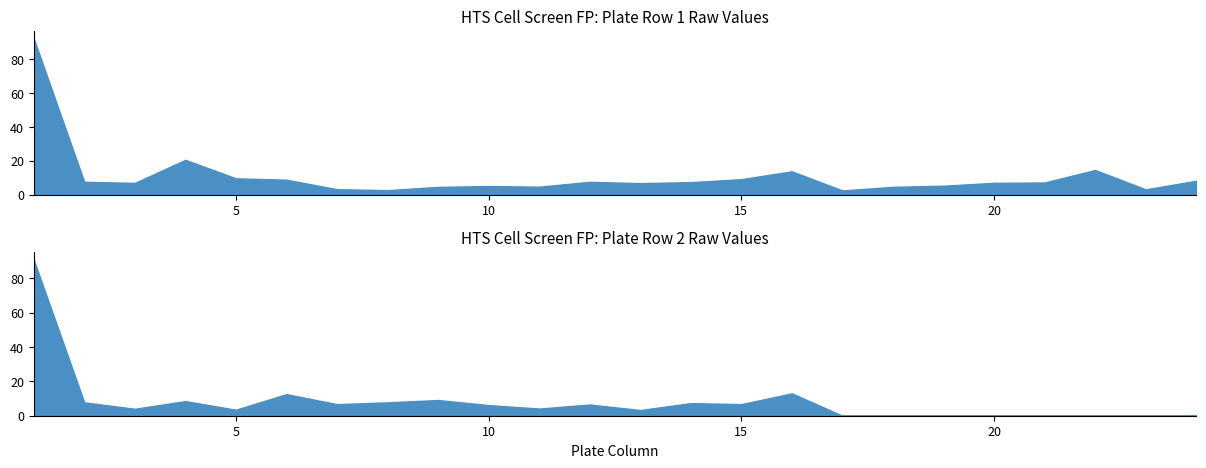

What is the highest value of the Row 2 Raw_value series?

90.8